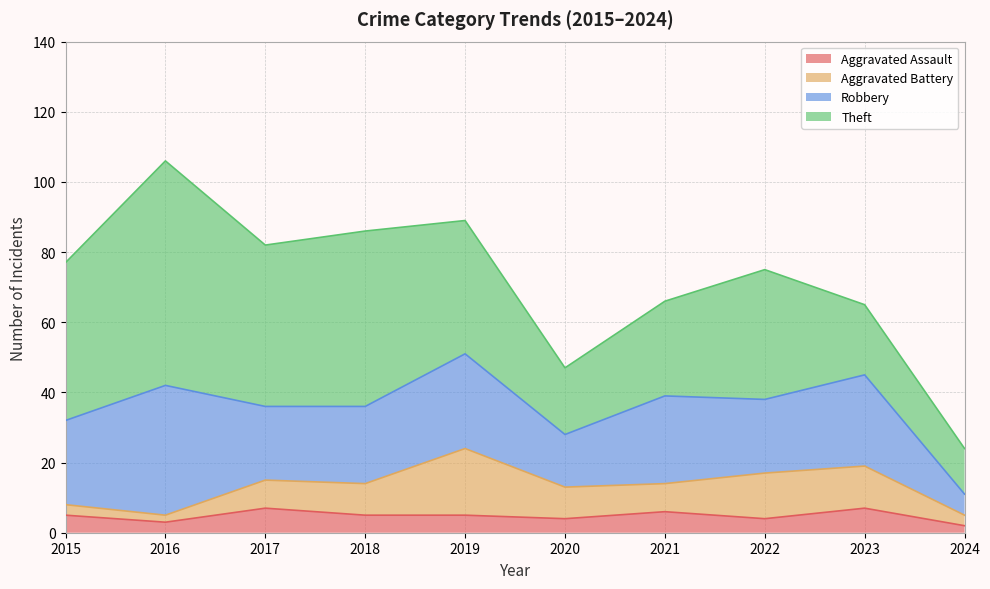

What are all the series names shown in the legend?

Aggravated Assault, Aggravated Battery, Robbery, Theft